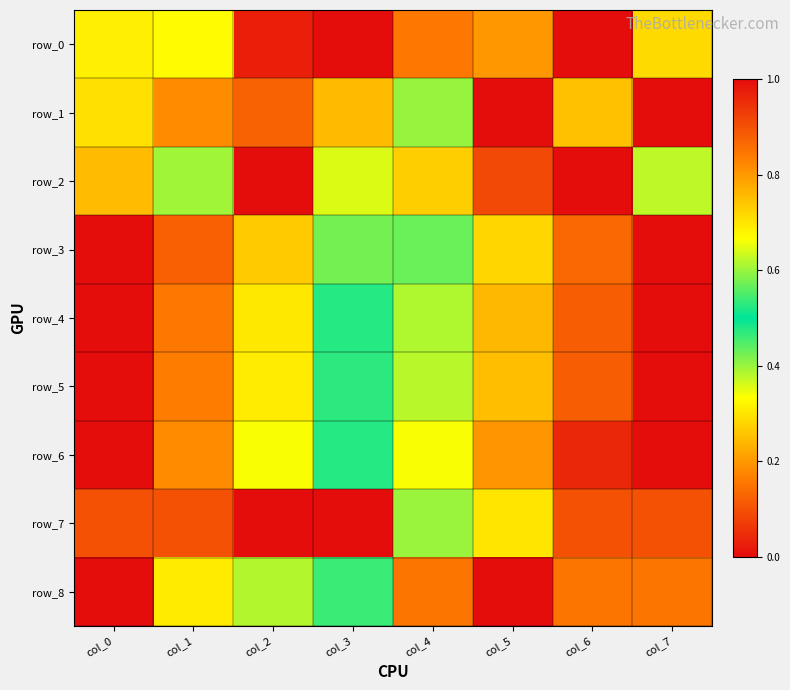

Which has a higher value, col_4 or col_5?

col_5